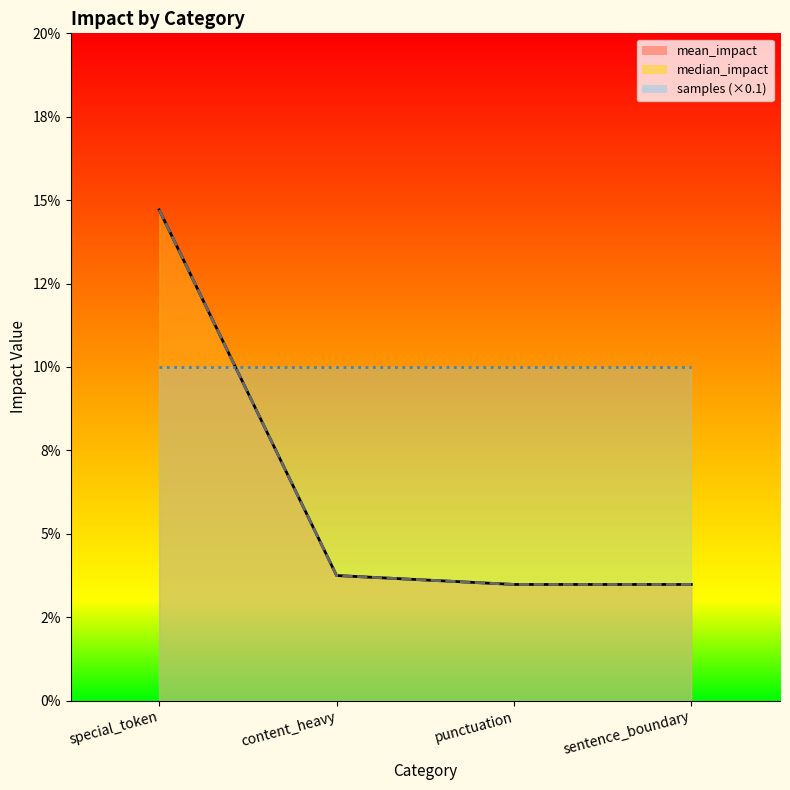

Count the mean_impact values in the range 0 to 1.

4